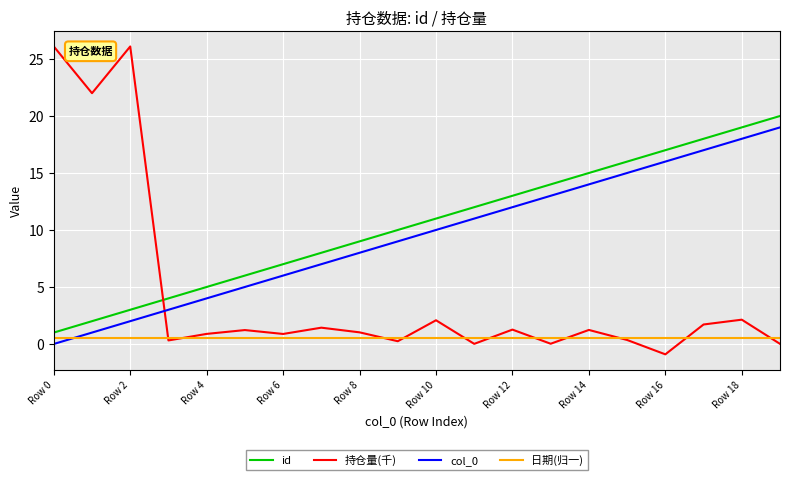

How many intersections are there between id and 持仓量(千)?

1